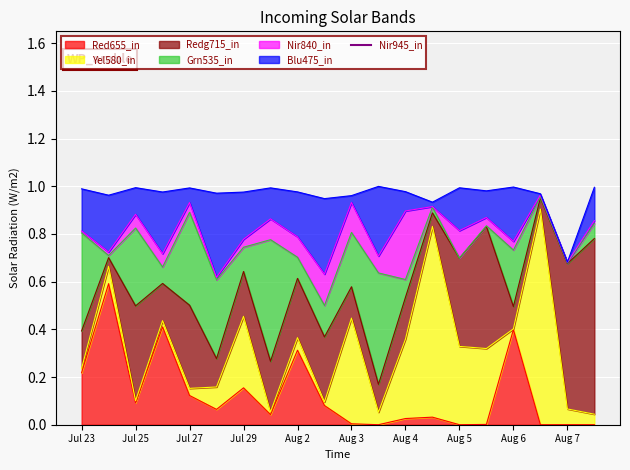

What is the maximum value for Red655_in?

0.6